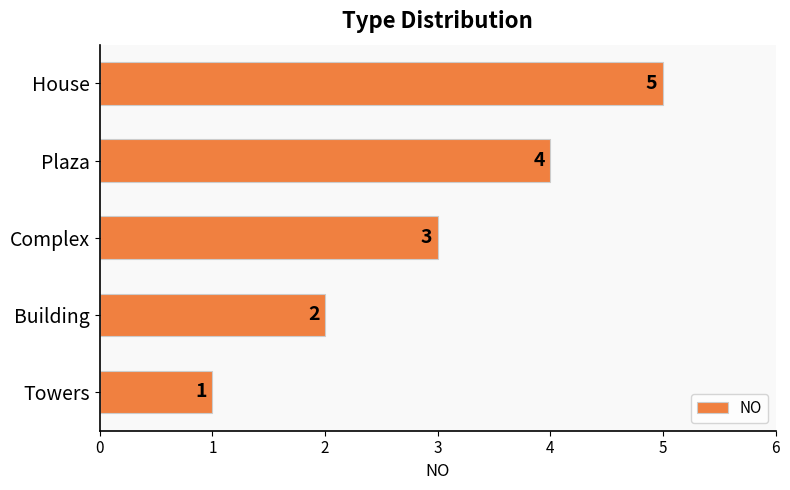

True or false: the data shows 2 at Plaza.

False